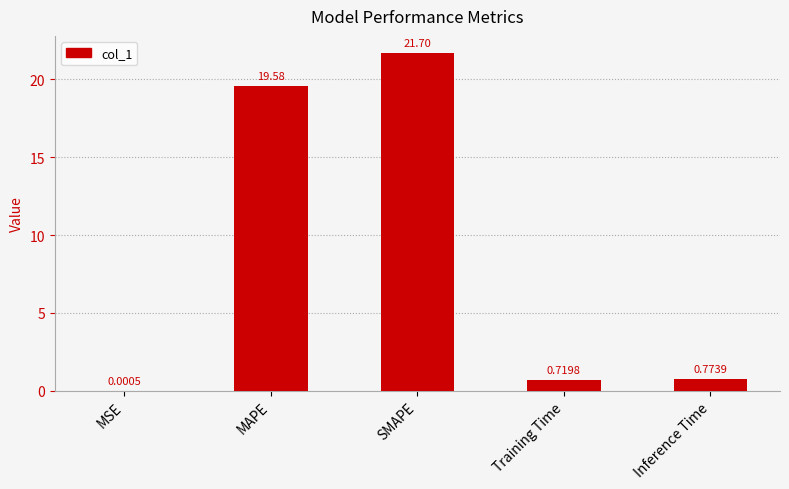

At which label is the value closest to 10?

Inference Time